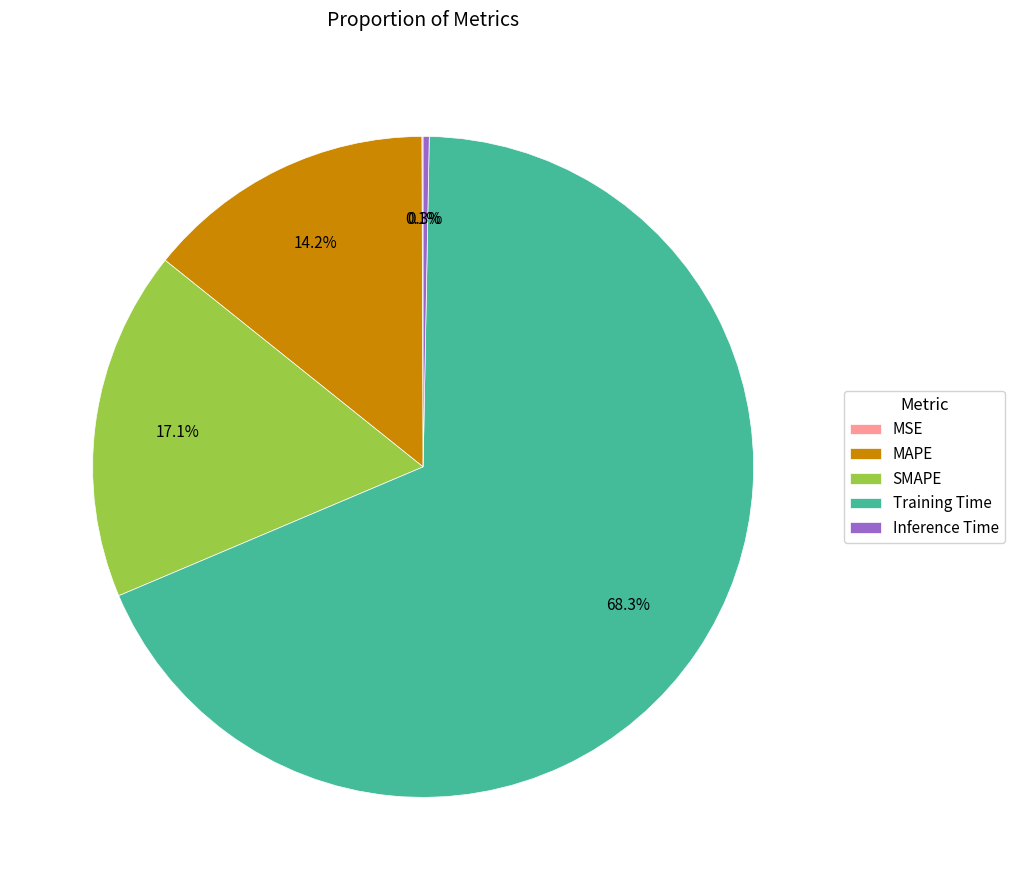

Does Training Time represent more than half of the total?

Yes